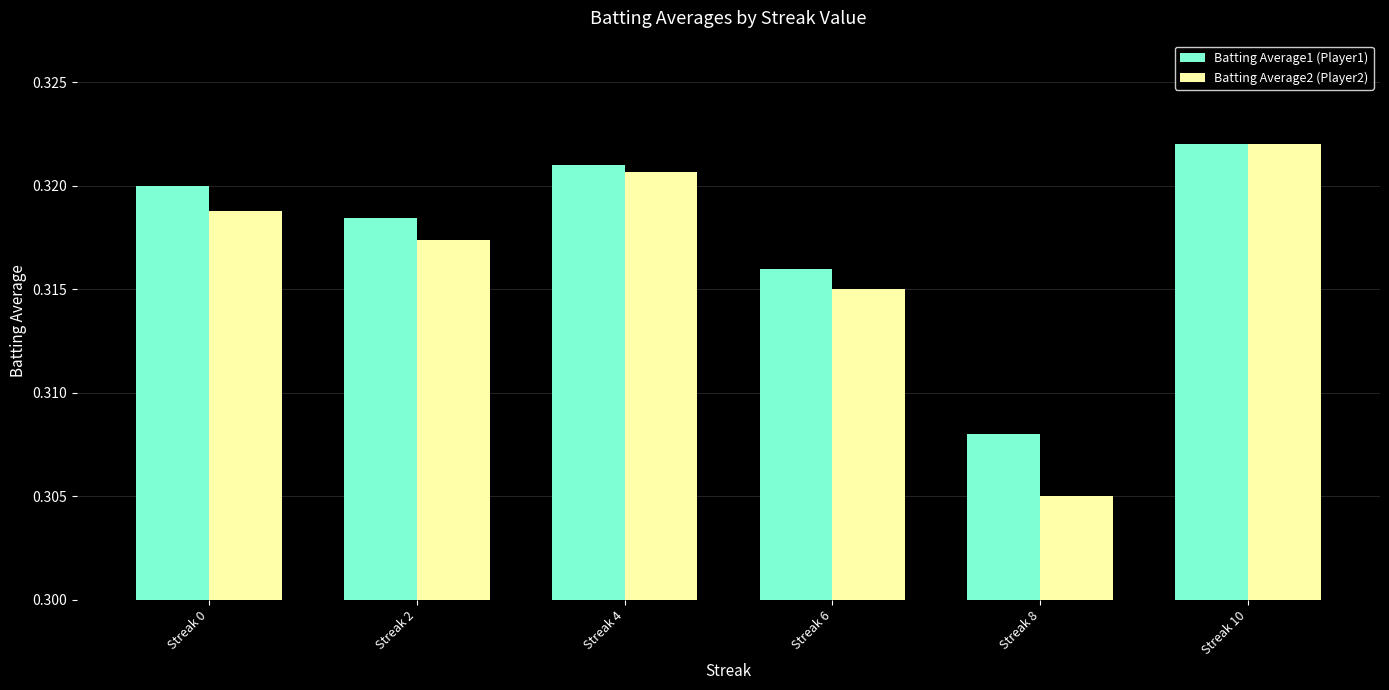

At which category does the chart reach its peak across all series?

Streak 10